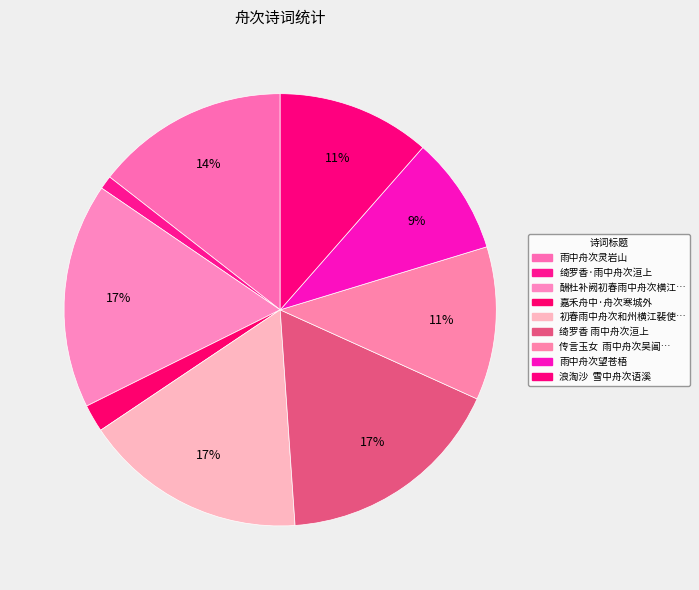

Is there a majority slice in this chart?

No